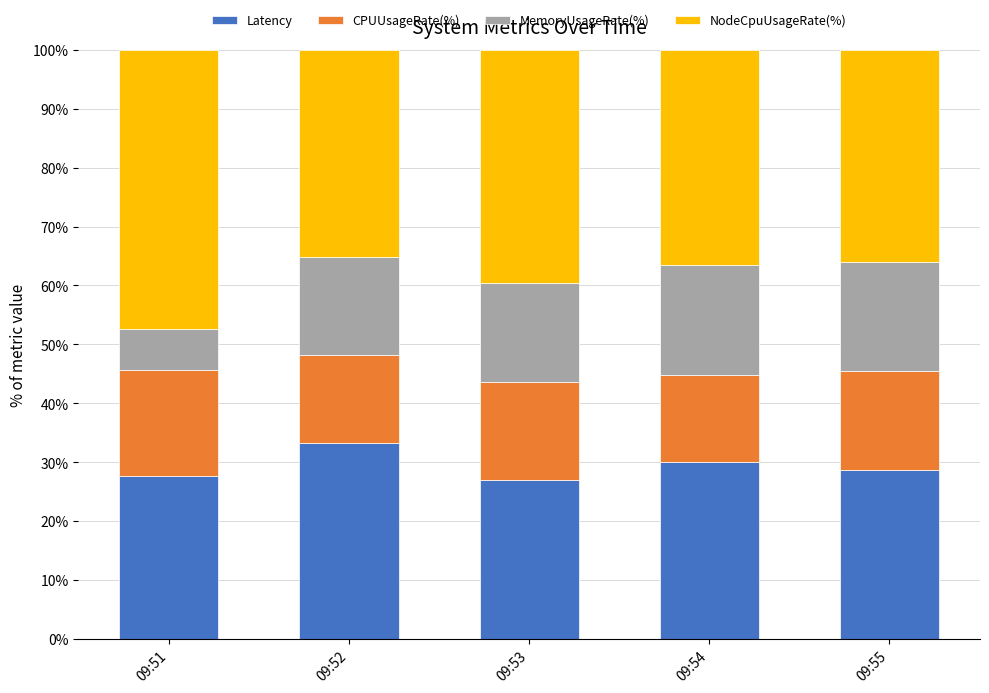

What value does the Latency series have at 09:51?

27.6